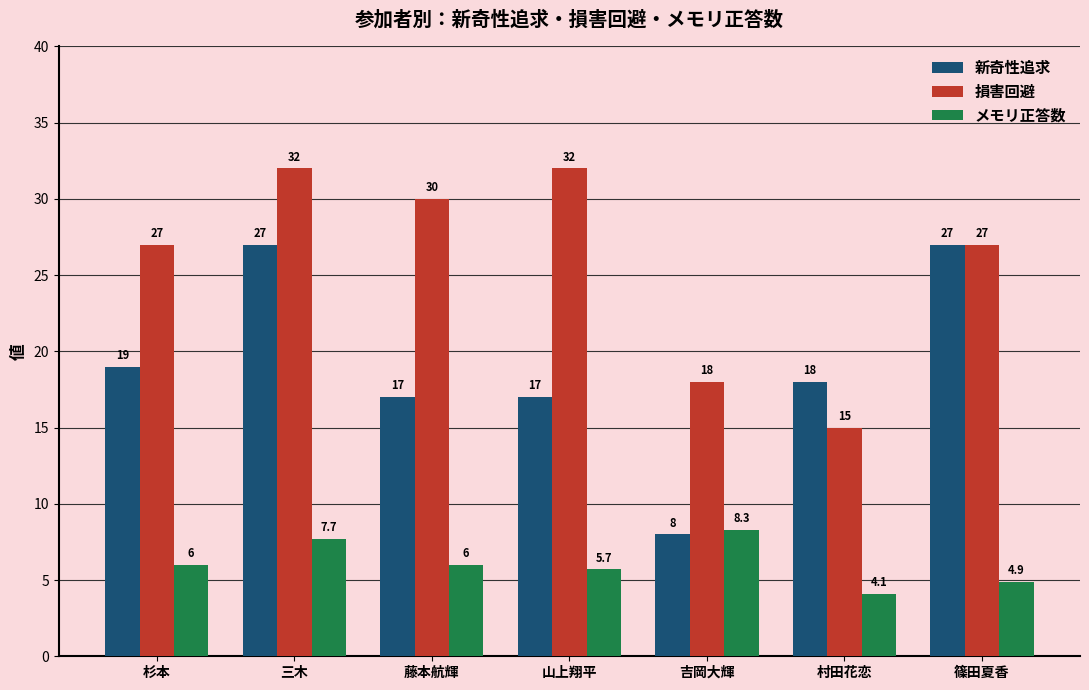

Is the value of メモリ正答数 at 三木 greater than the value of 新奇性追求 at 村田花恋?

No